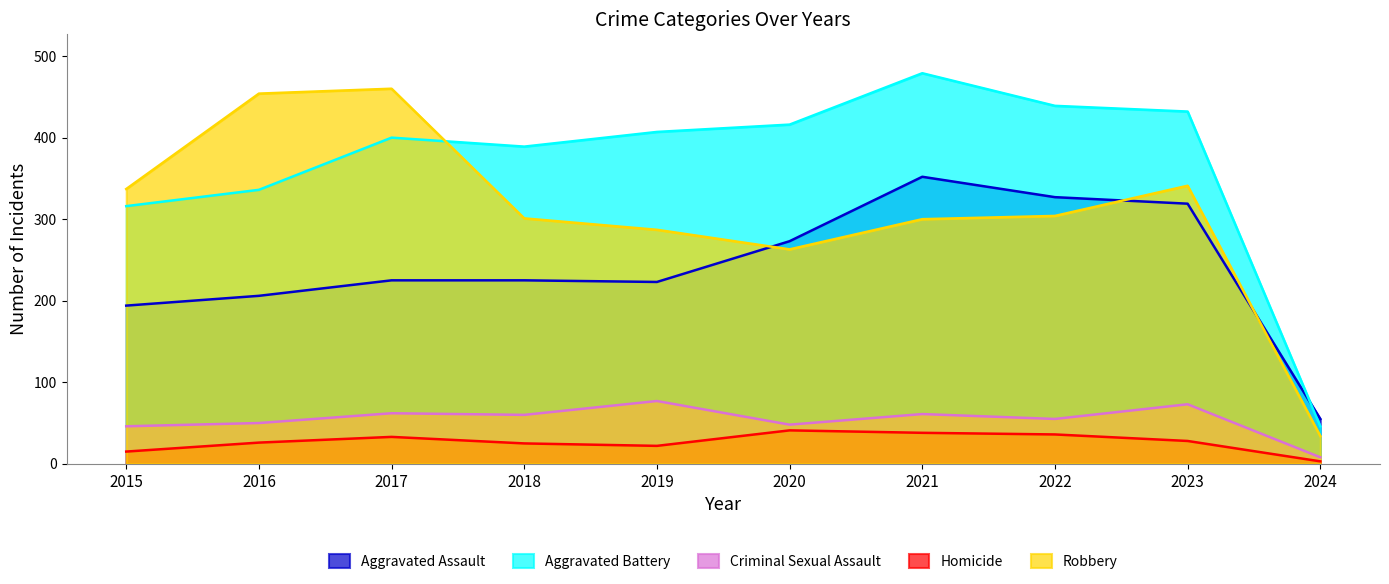

How many interior local valleys does the Aggravated Battery series have?

1